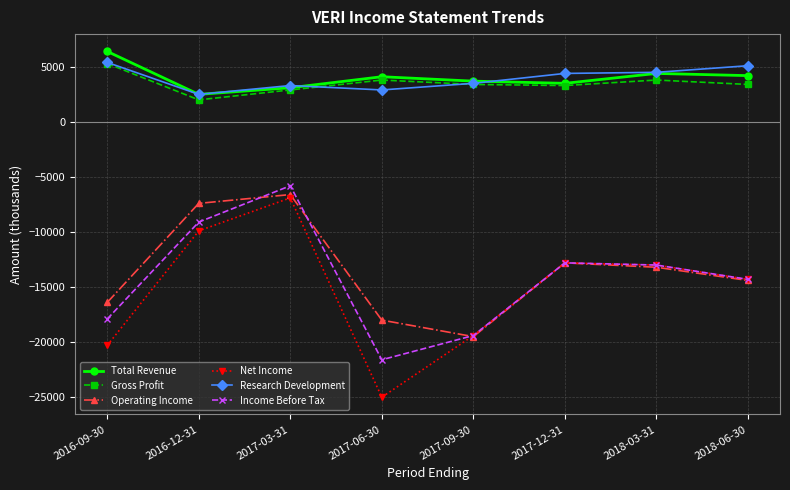

At which label does Total Revenue reach its minimum?

2016-12-31